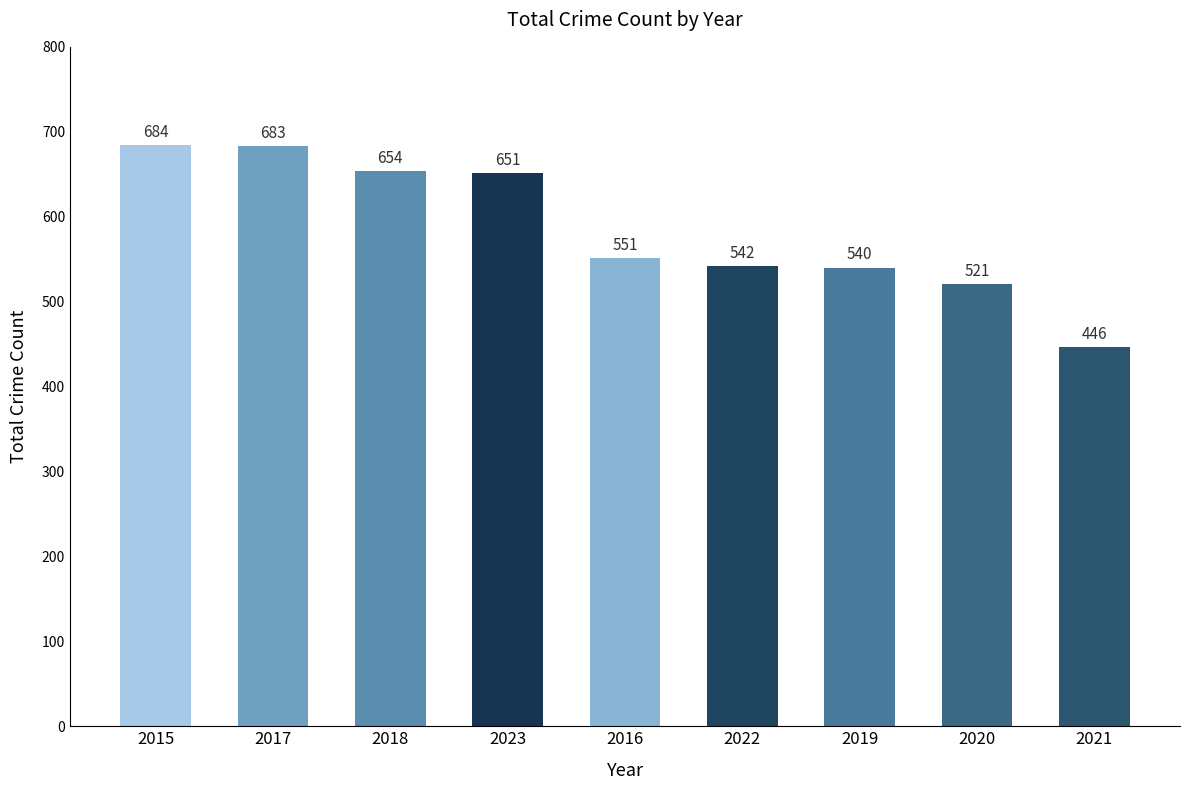

What is the difference between the maximum and minimum values?

238